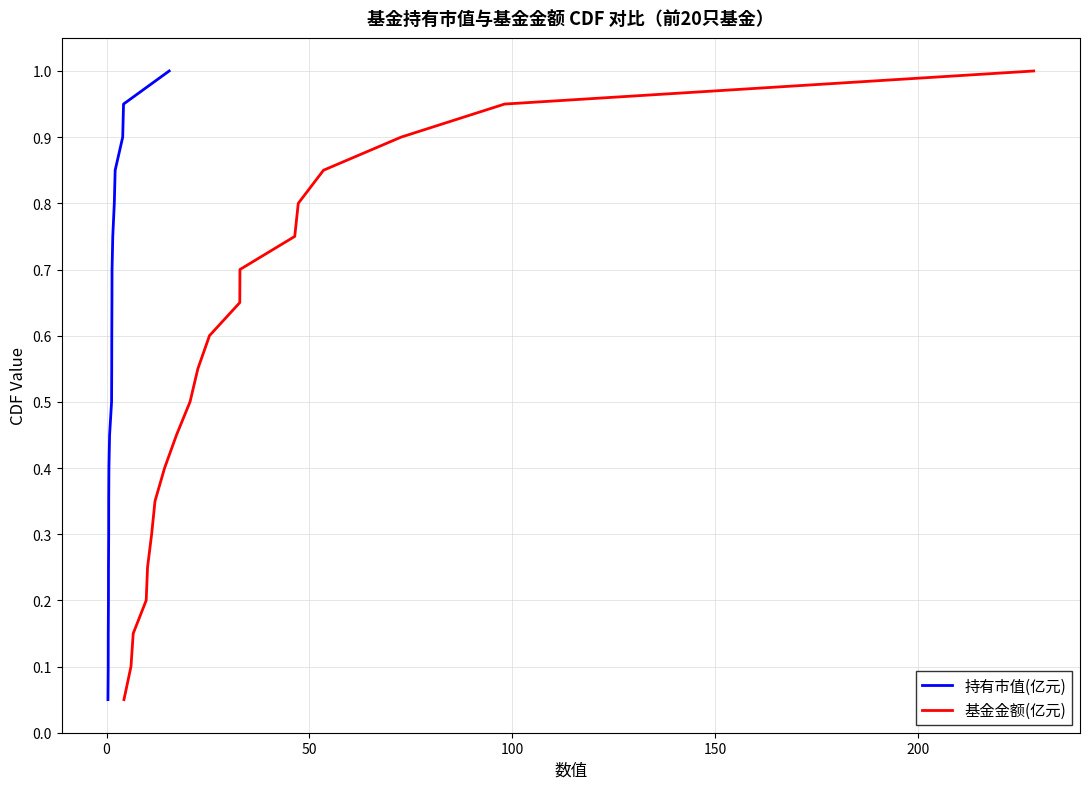

True or false: 基金金额(亿元) has more than 1 points higher than both neighbors.

False